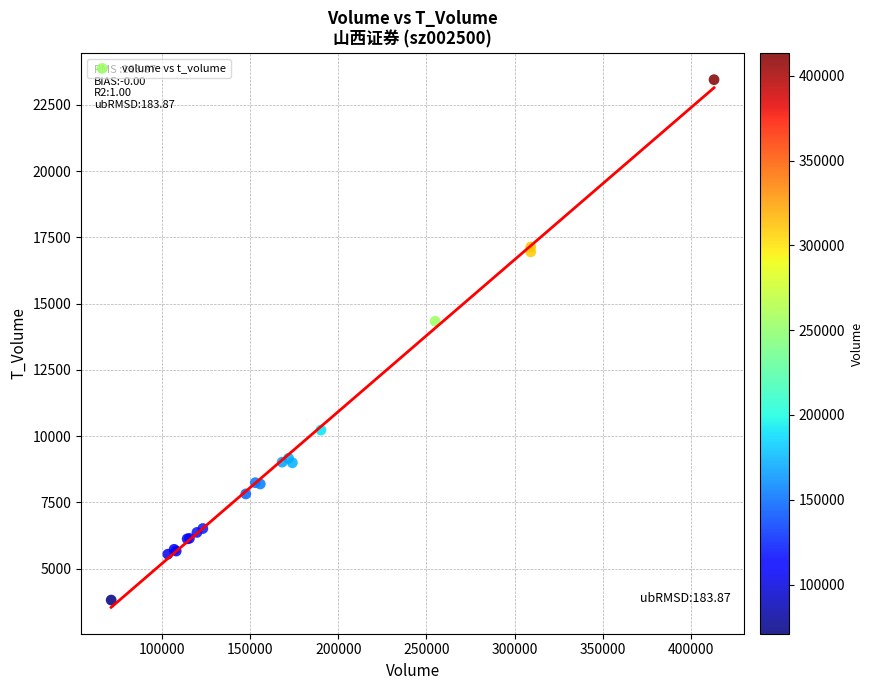

What Y value in the scatter plot is closest to 13630?

14335